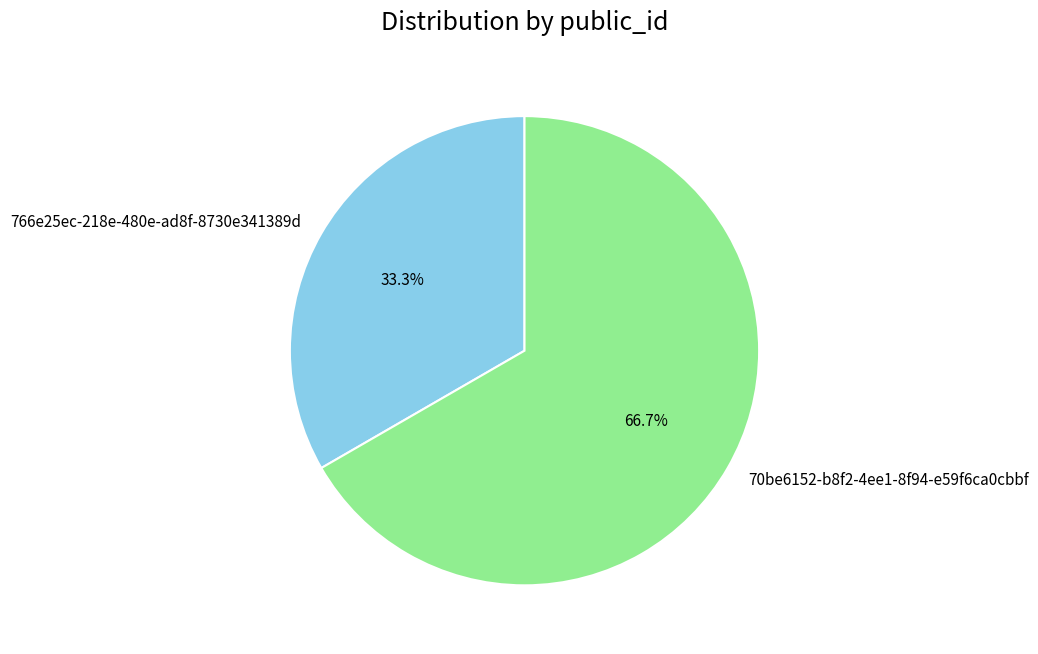

Count the number of slices in the pie.

2